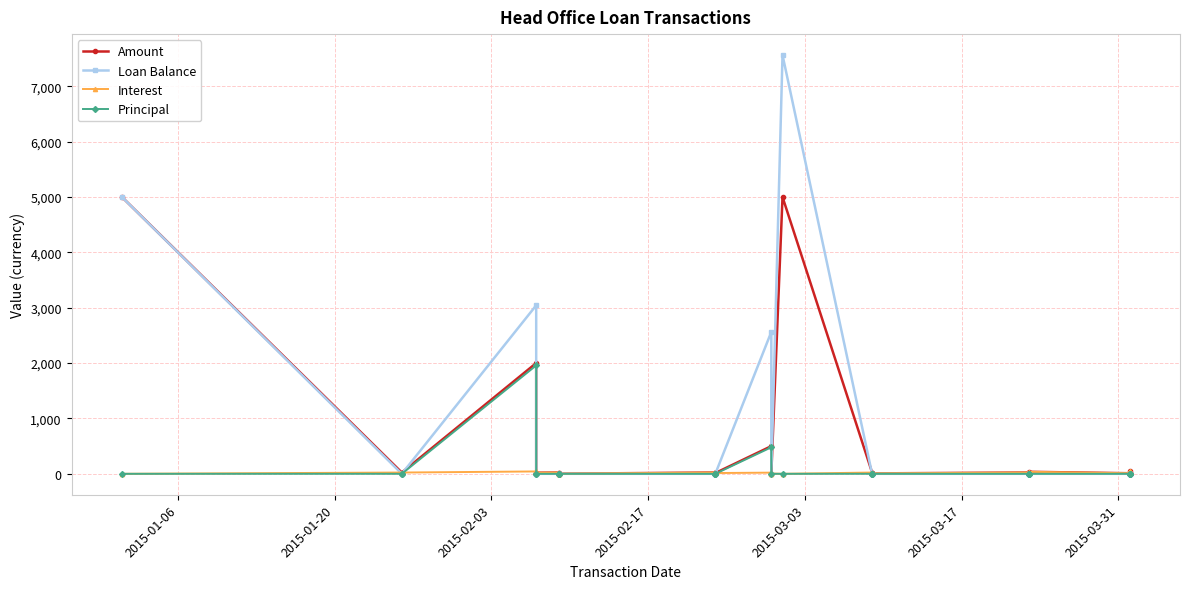

List the series in order of their peak value, lowest first.

Interest, Principal, Amount, Loan Balance